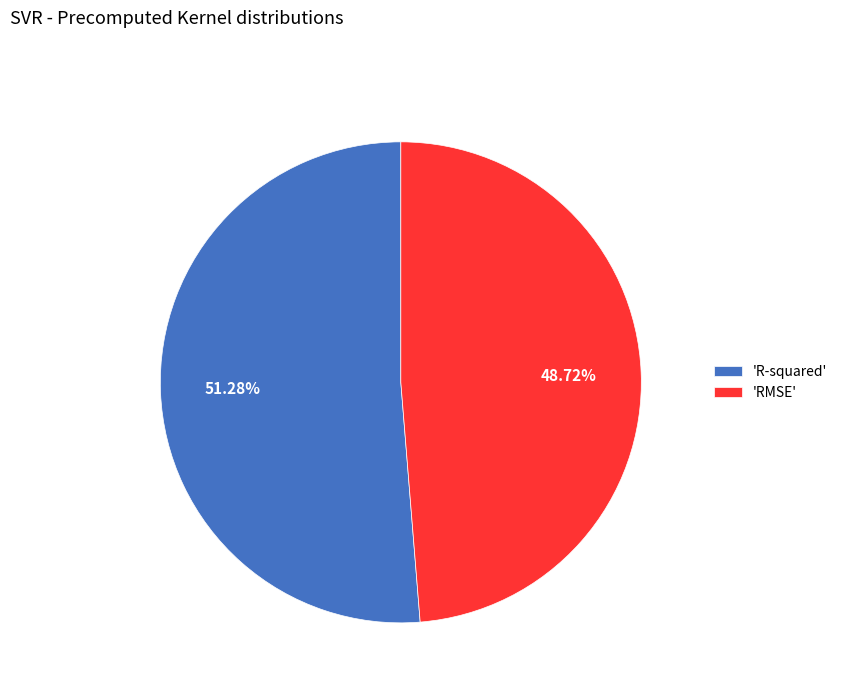

Which has a higher value, 'RMSE' or 'R-squared'?

'R-squared'